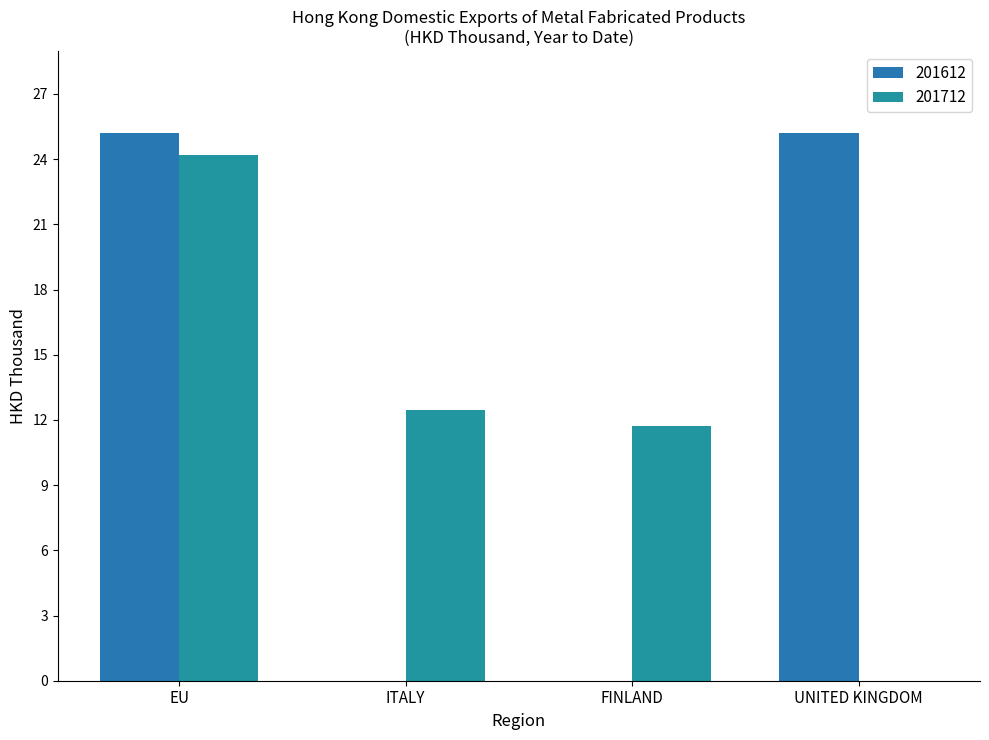

Which series has the largest total across all categories?

201612